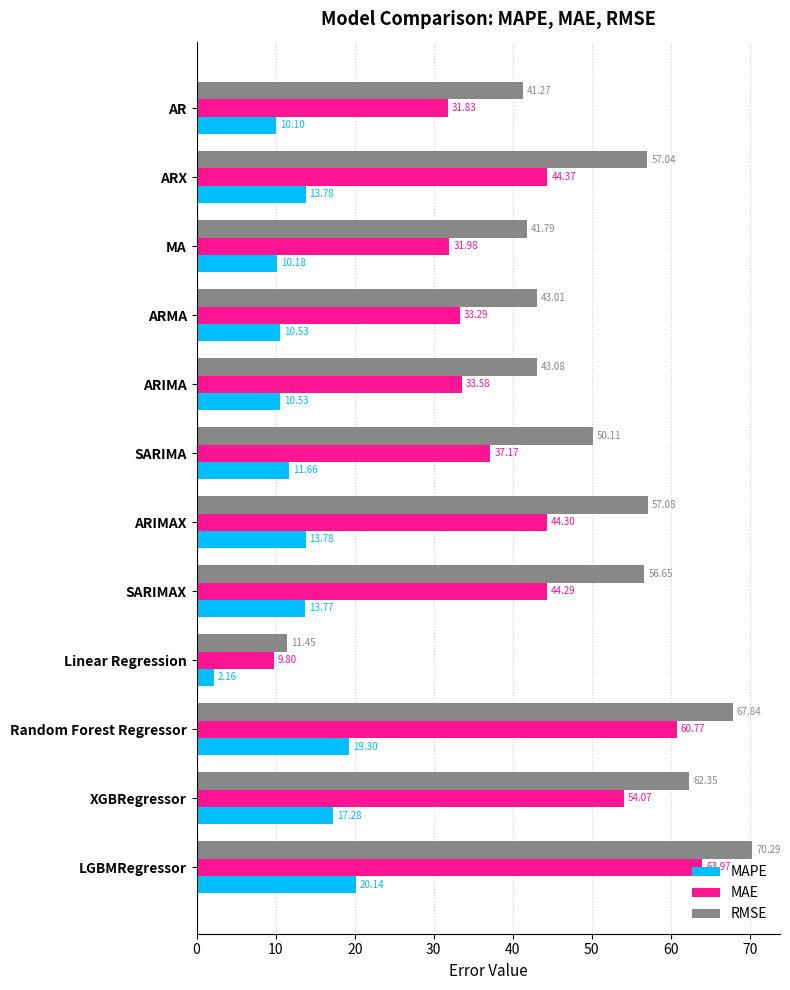

What is the difference between the maximum and minimum values in the MAE series?

54.2